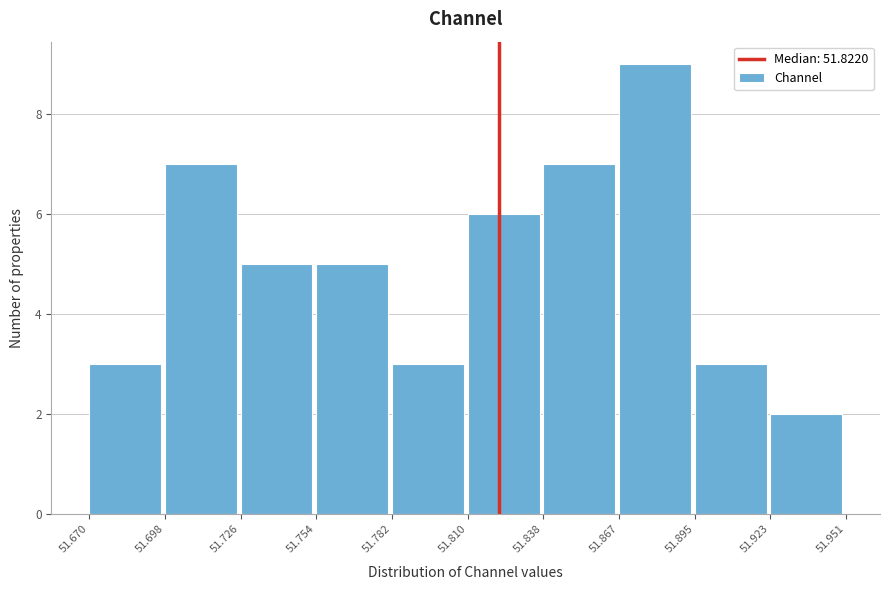

Which range on the x-axis has the tallest bar?

51.867 to 51.895